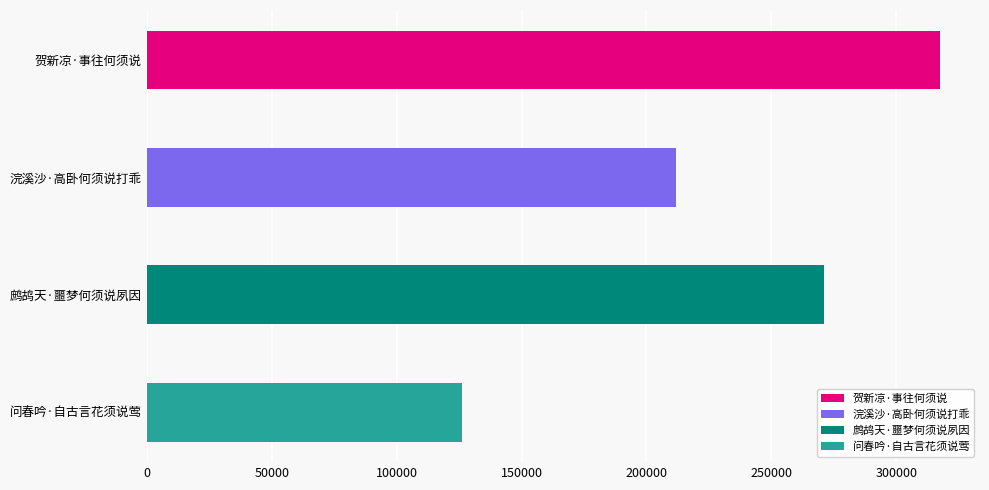

What is the label of the 2nd bar from the right?

鹧鸪天·噩梦何须说夙因